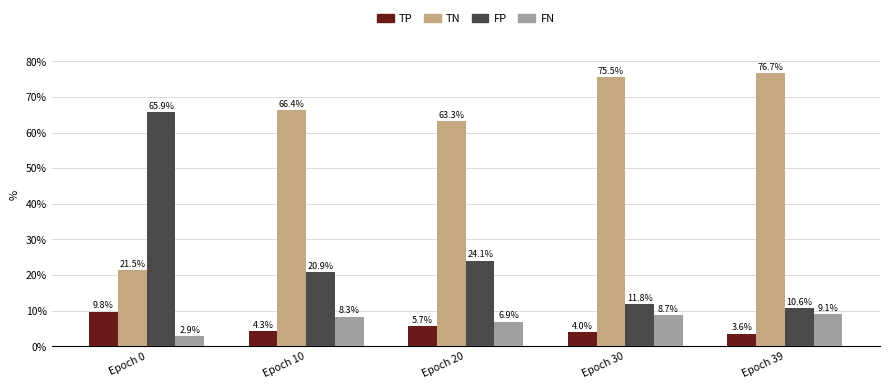

Reading left to right, extract all data points from this chart.

TP: 9.8	4.3	5.7	4.0	3.6
TN: 21.5	66.4	63.3	75.5	76.7
FP: 65.9	20.9	24.1	11.8	10.6
FN: 2.9	8.3	6.9	8.7	9.1